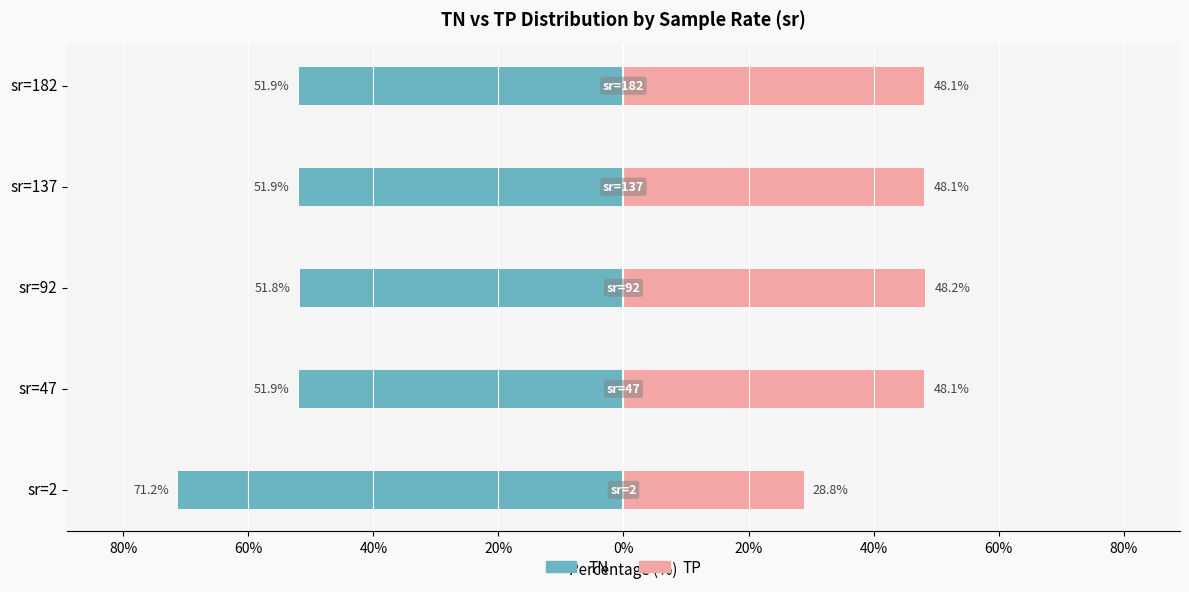

What is the sum of all TP (right) values?

221.3